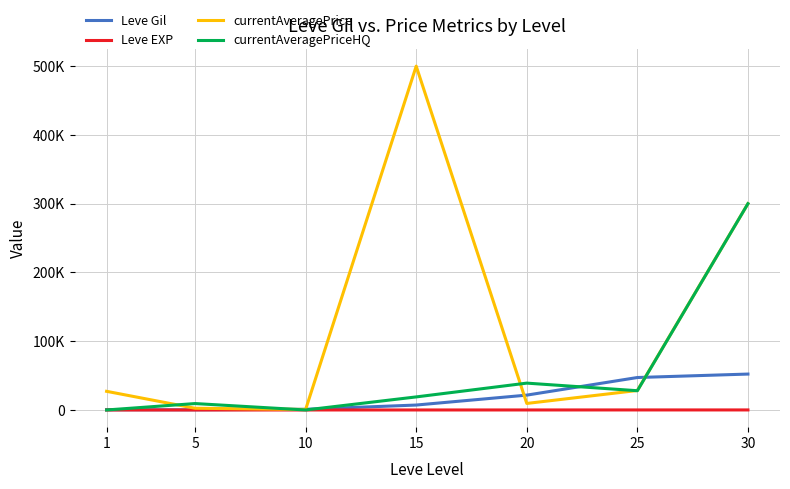

Which series ends up on top after the final intersection of Leve Gil and currentAveragePriceHQ?

currentAveragePriceHQ